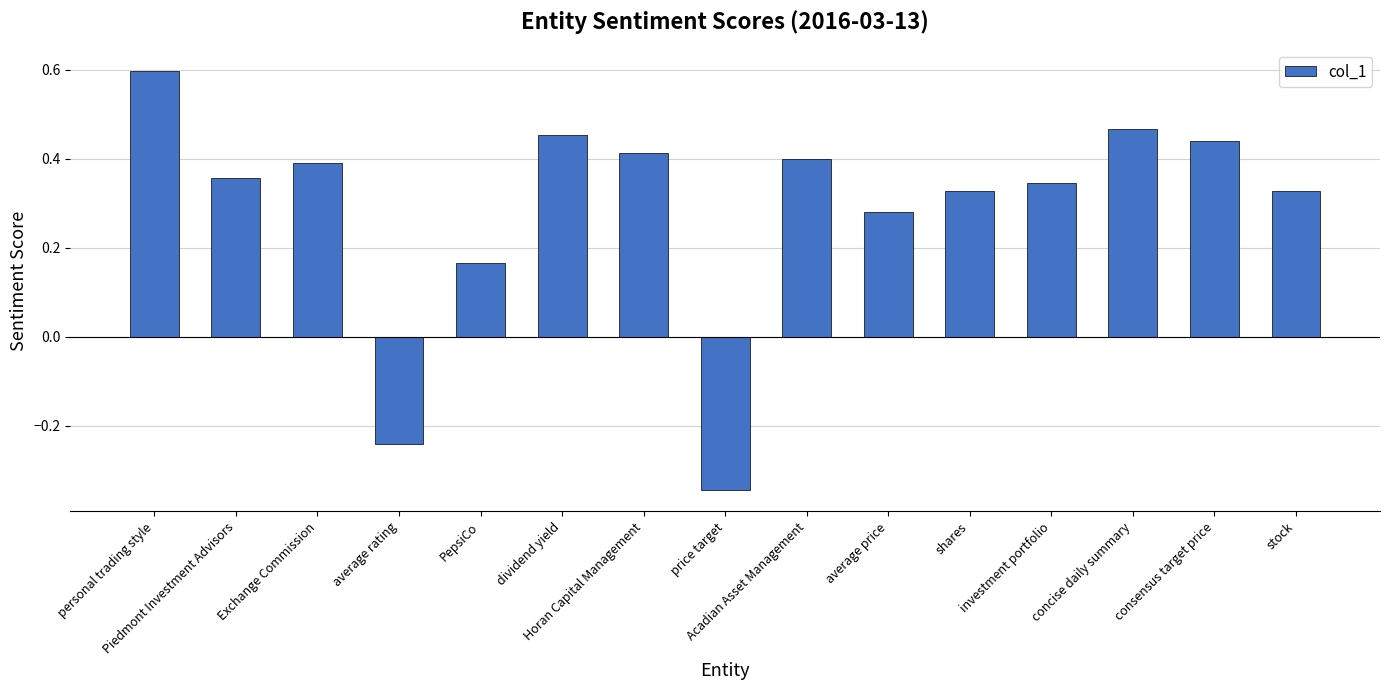

What is the label of the 10th bar from the right?

dividend yield